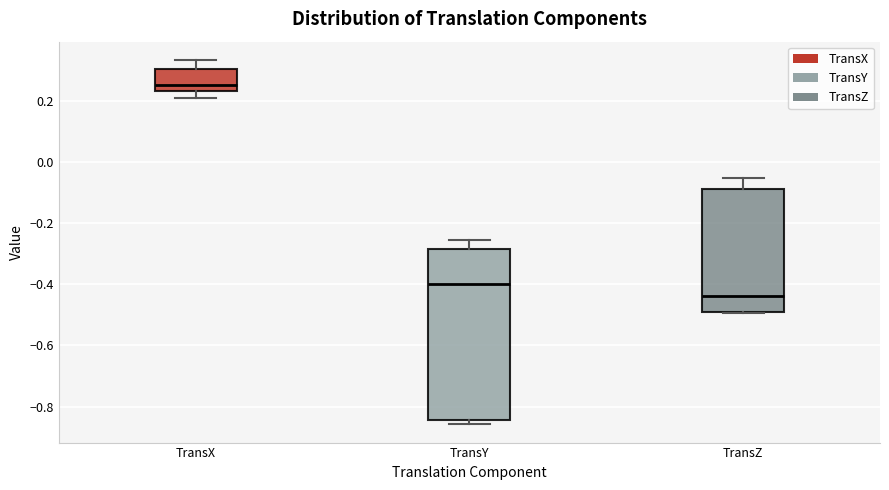

Comparing the boxes themselves (not the whiskers), which one is the tallest?

TransY